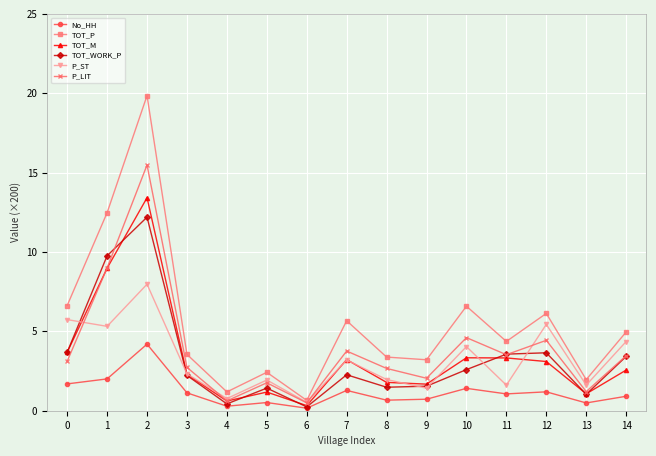

Which series has the largest total across all categories?

TOT_P